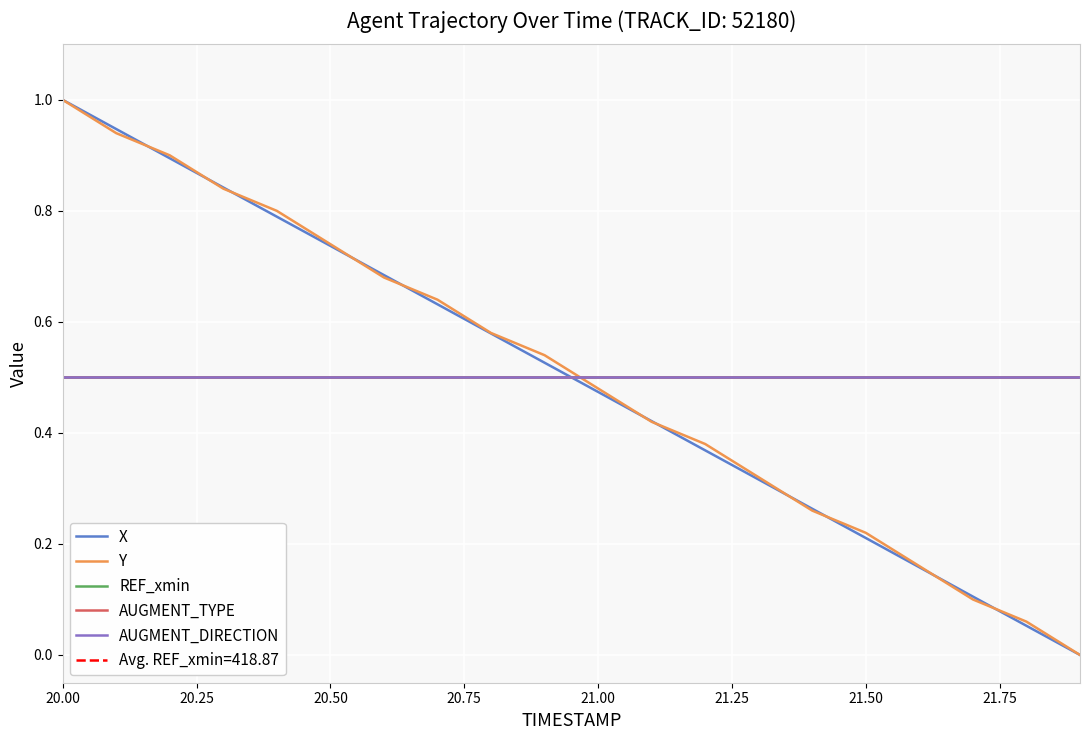

What is the maximum value for AUGMENT_DIRECTION?

0.5